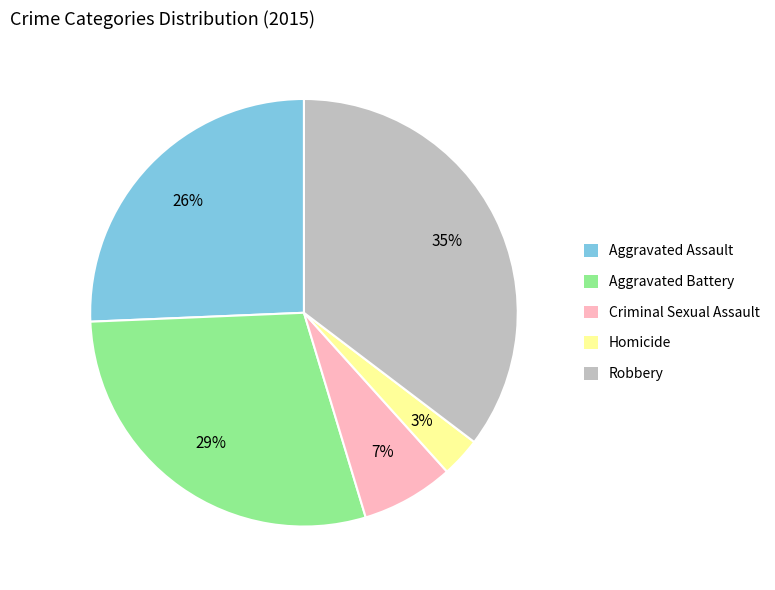

Is it true that Homicide is 3% of the pie?

True